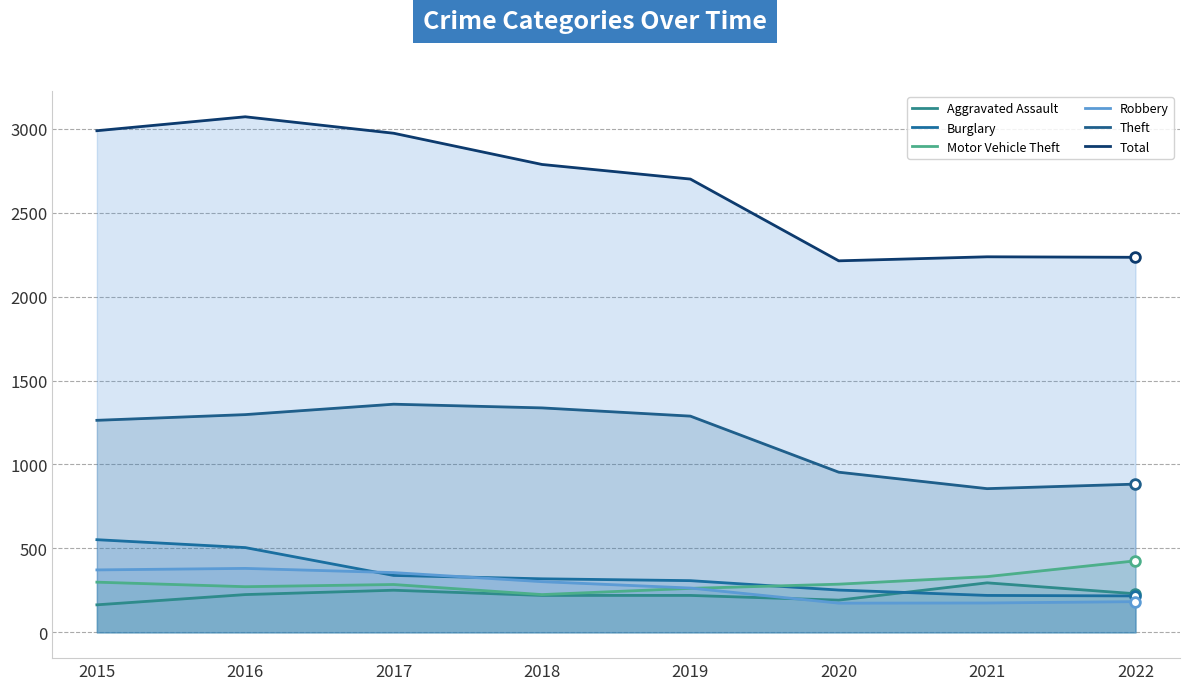

How many values in the Total series exceed 2787?

3